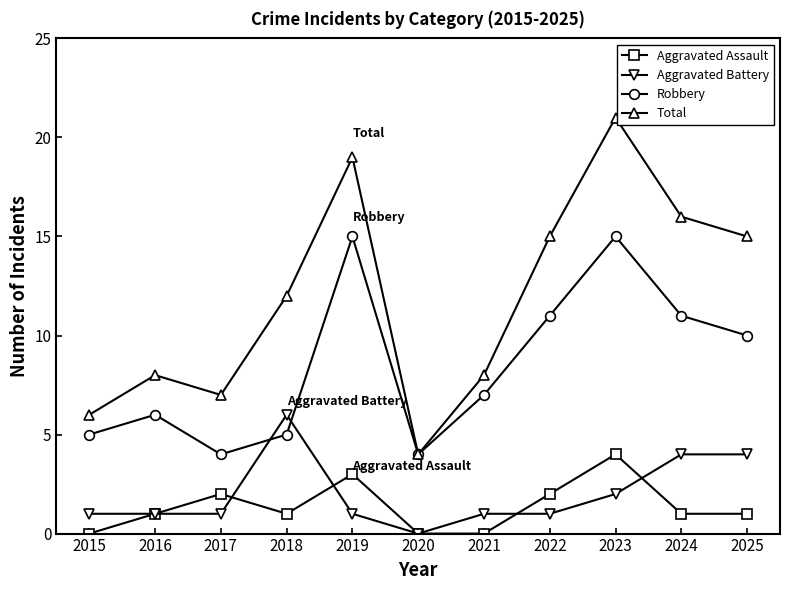

Which series ends up on top after the final intersection of Aggravated Battery and Robbery?

Robbery